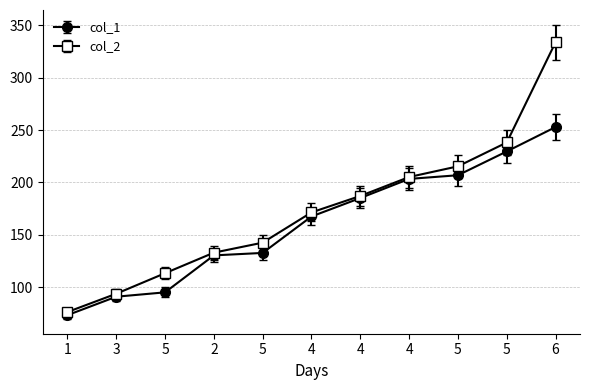

Count the number of categories in the chart.

11